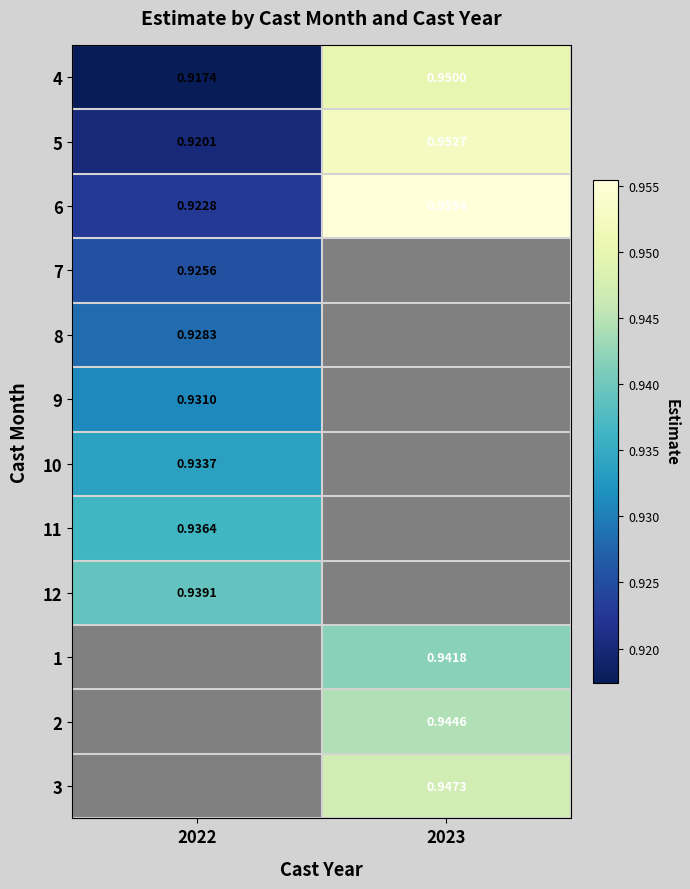

Is the value of 10 at 2022 greater than the value of 5 at 2022?

Yes